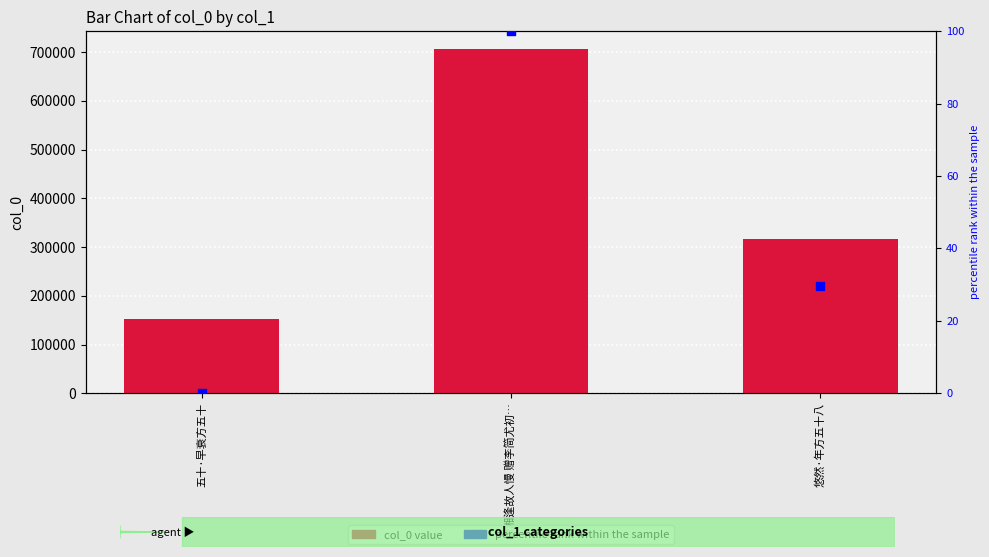

Which series has the largest total across all categories?

col_0